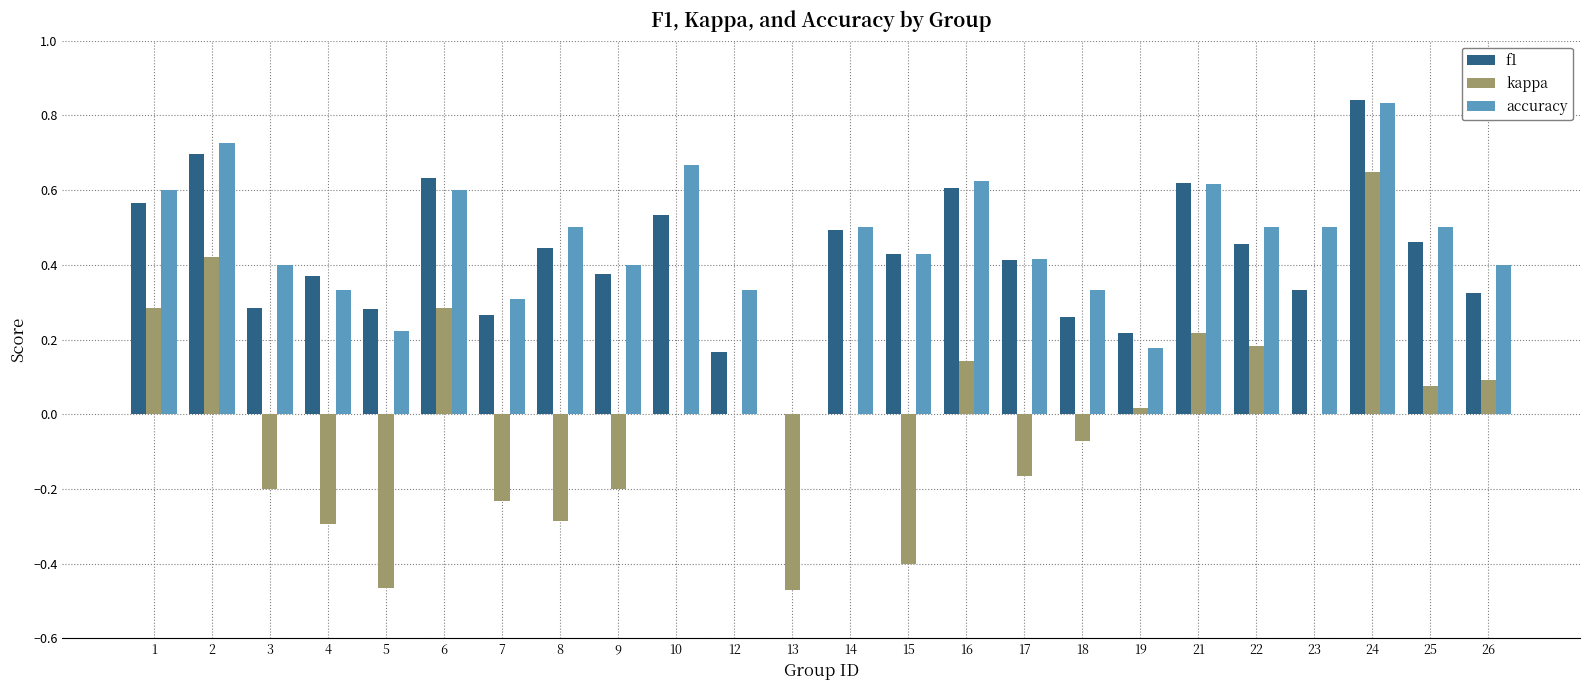

Is the value of kappa at 5 greater than the value of f1 at 3?

No